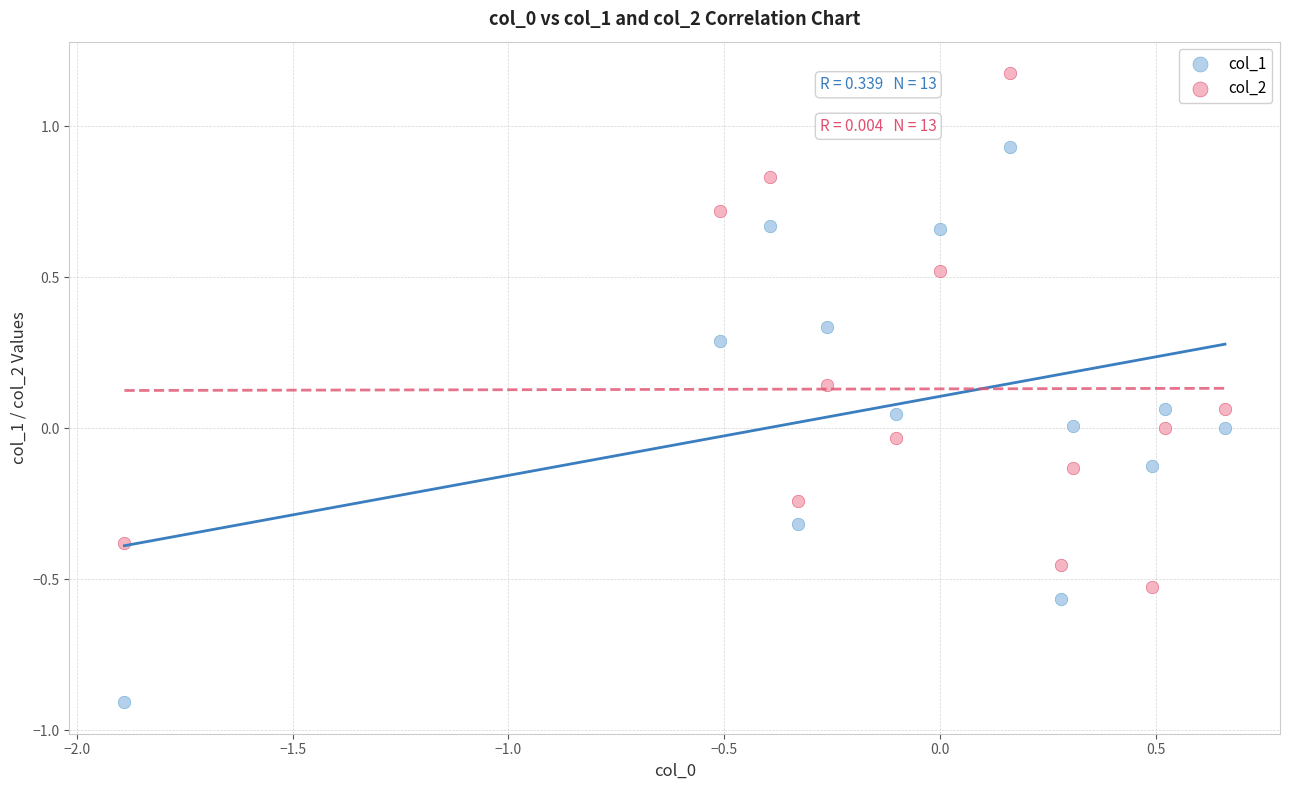

Which series has the largest Y range (max minus min)?

col_1